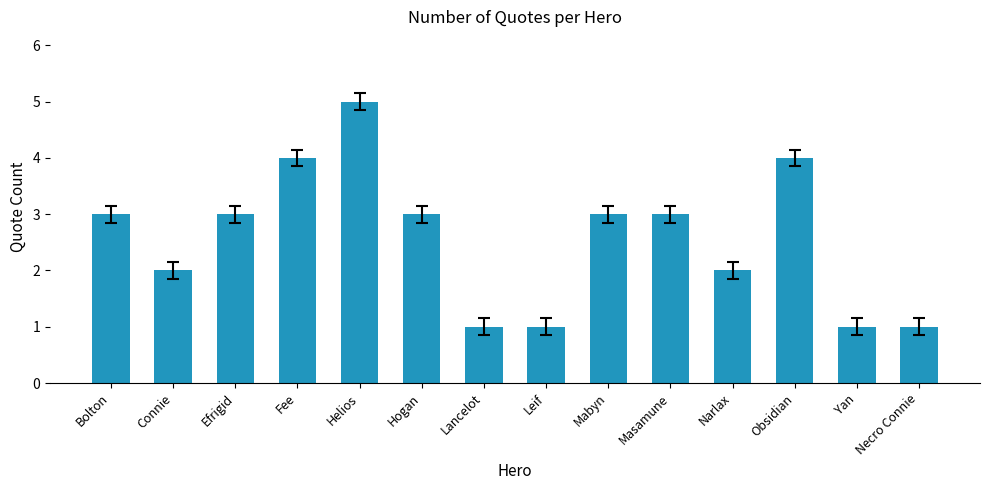

Approximately how many times larger is the value at Efrigid compared to Lancelot?

3.0